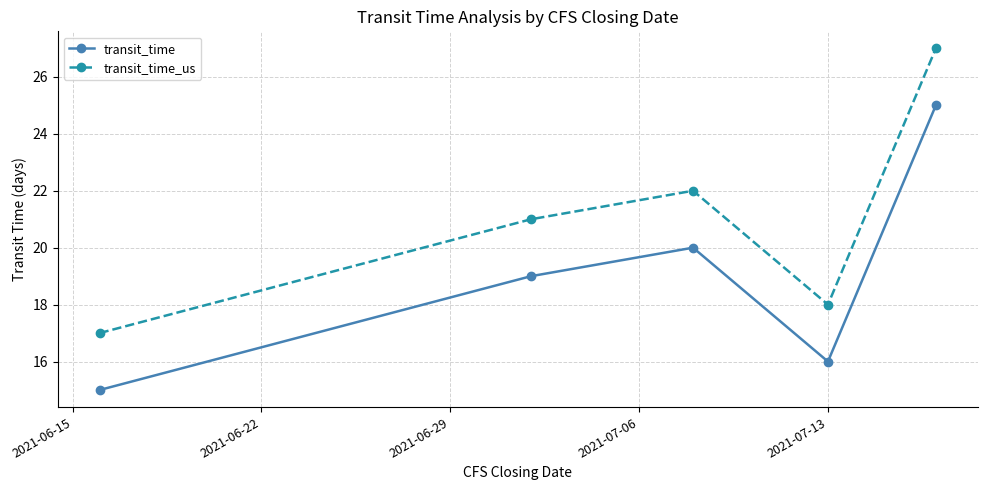

True or false: transit_time_us and transit_time intersect in this chart.

False